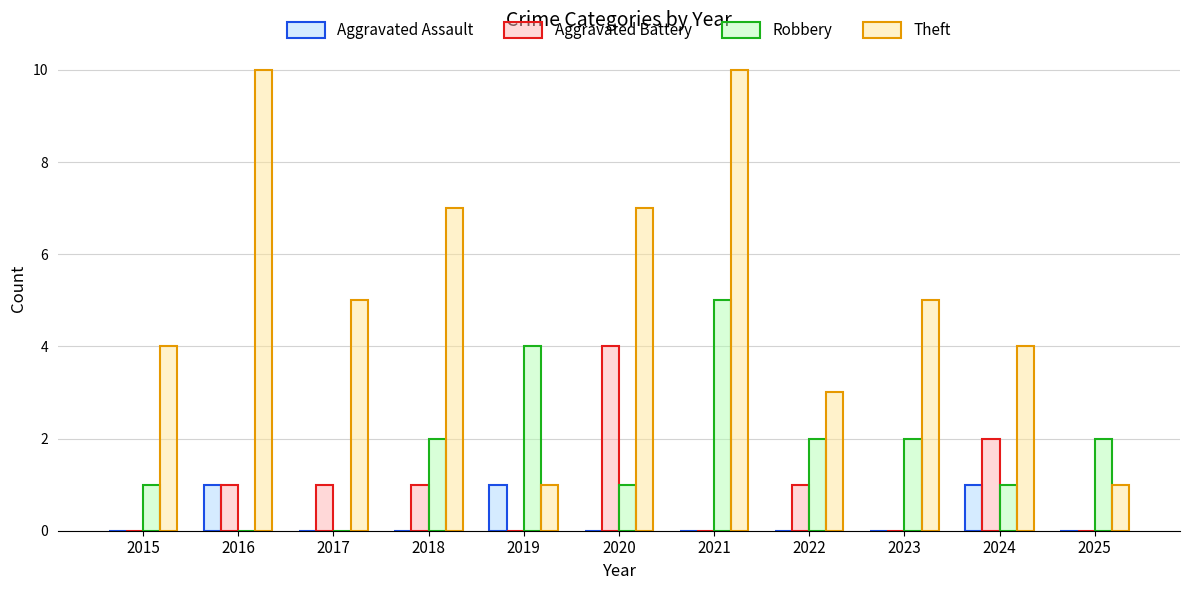

At which label does Aggravated Battery reach its peak?

2020